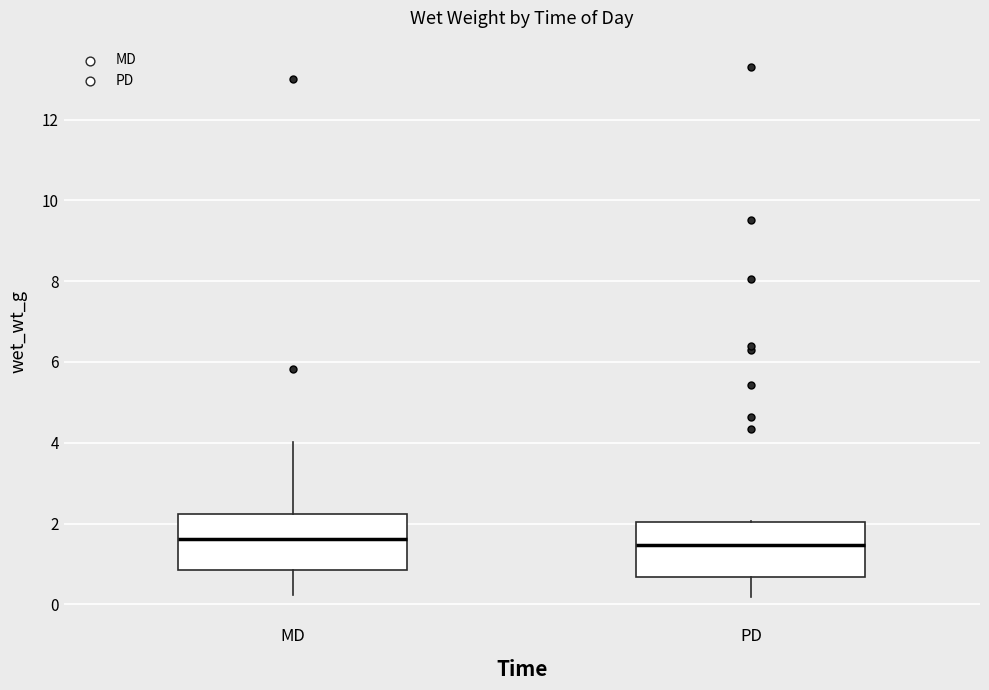

Where does the median line of the box for MD sit on the y-axis? The values are not printed on the chart, so give them approximately, as read against the axis.

1.6